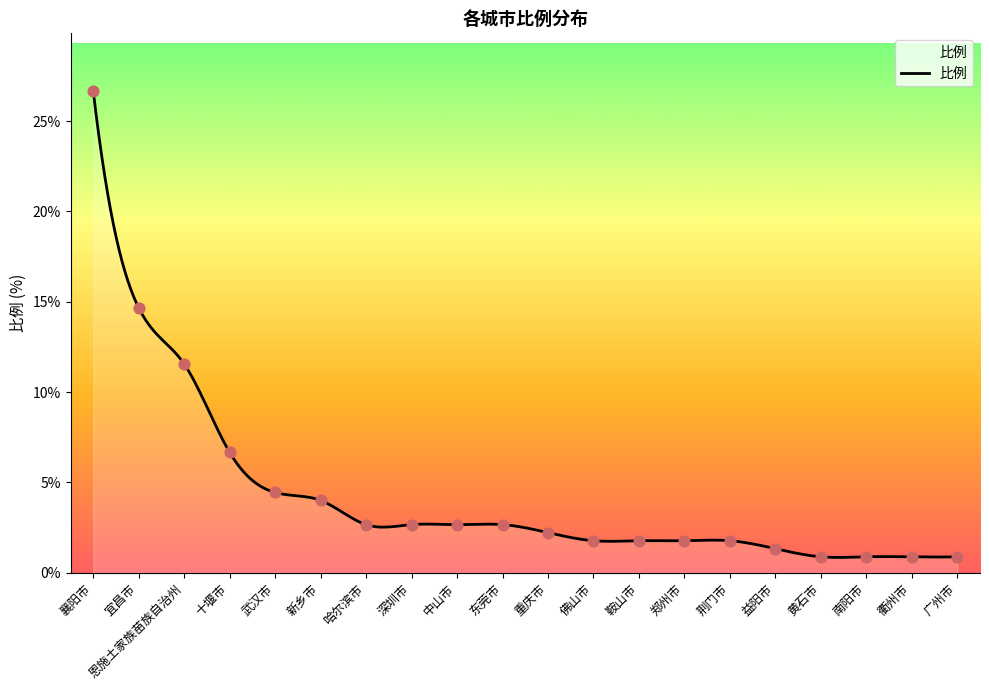

Between 郑州市 and 佛山市, which is larger?

郑州市